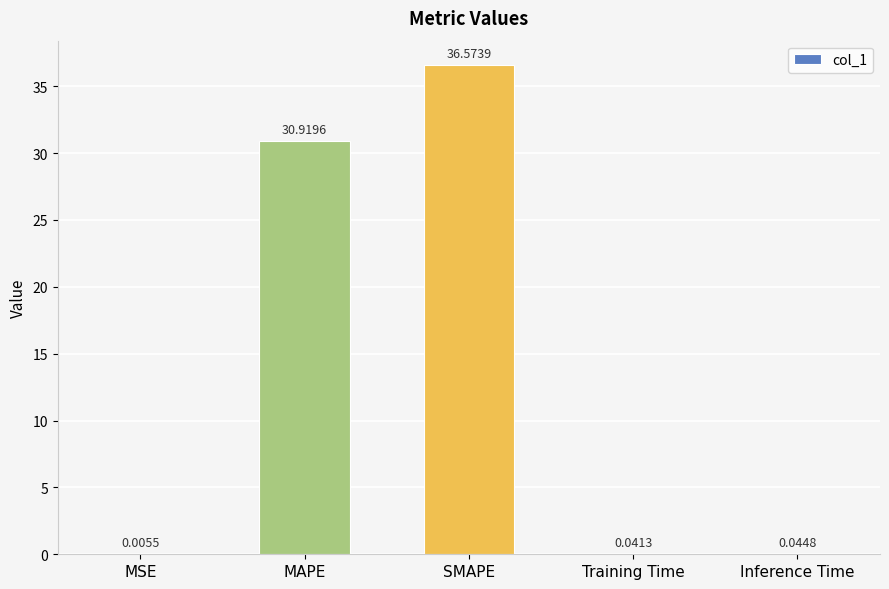

What is the sum of the values at Inference Time and SMAPE?

36.6